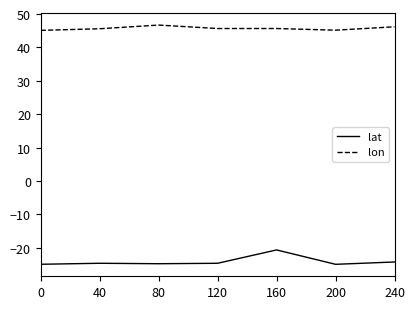

What is the spread (max minus min) of values at 120?

70.3